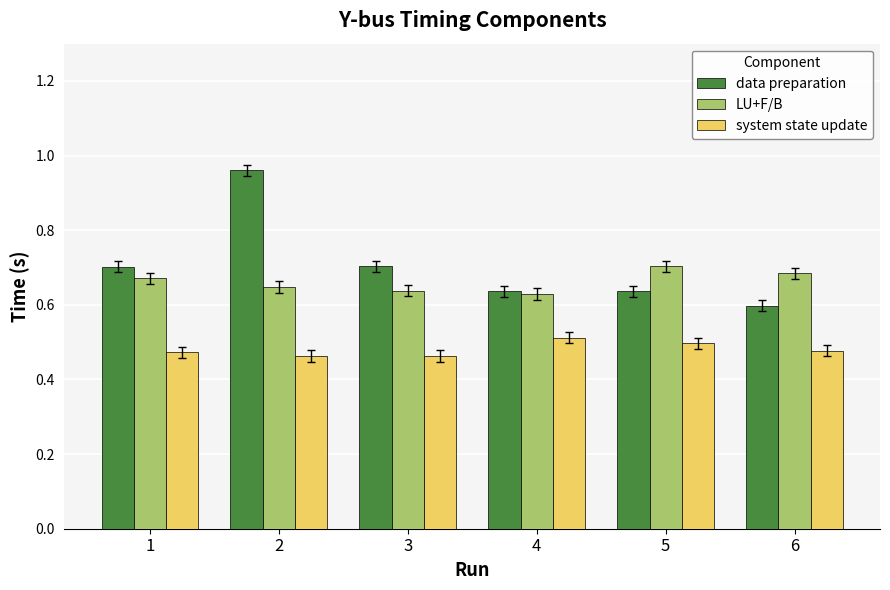

The value of LU+F/B at 2 is 0.6. True or false?

True